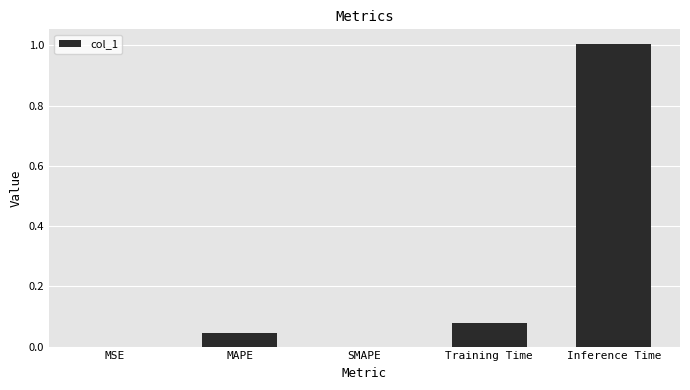

What is the greatest value displayed?

1.0